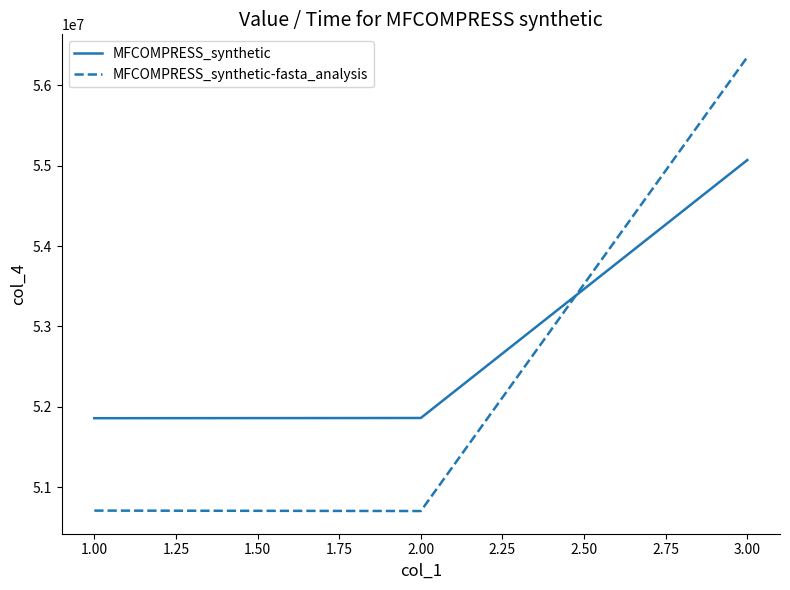

Rank the series by their average value, from lowest to highest.

MFCOMPRESS_synthetic-fasta_analysis, MFCOMPRESS_synthetic